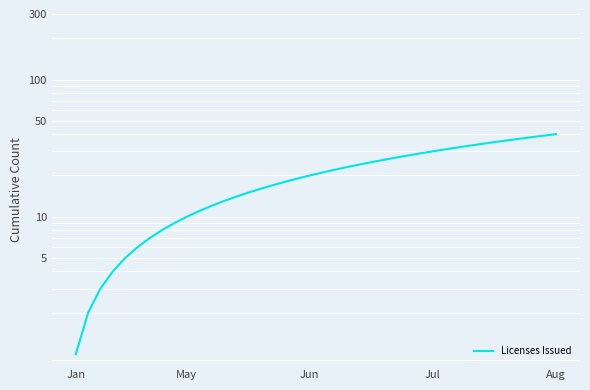

Reading left to right, transcribe all the data shown in this chart.

1	2	3	4	5	6	7	8	9	10	11	12	13	14	15	16	17	18	19	20	21	22	23	24	25	26	27	28	29	30	31	32	33	34	35	36	37	38	39	40